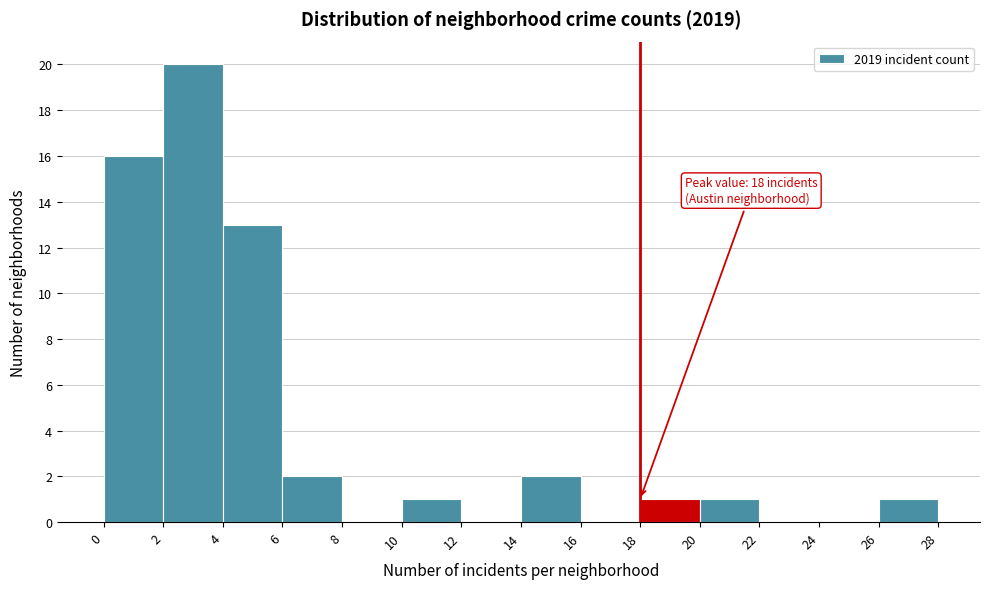

Which range on the x-axis has the tallest bar?

2 to 4